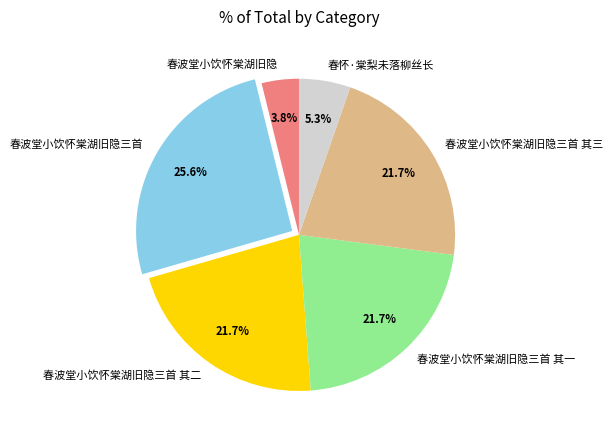

How much of the chart is everything except 春波堂小饮怀棠湖旧隐?

96.2%